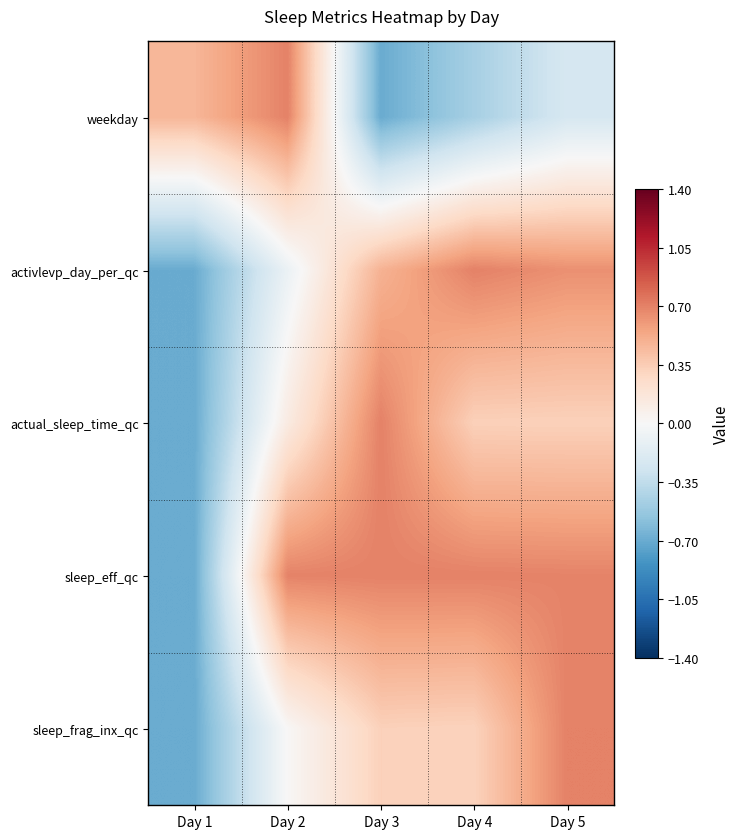

Reading left to right, transcribe all the data shown in this chart.

weekday: Day 1=0.5	Day 2=0.7	Day 3=-0.7	Day 4=-0.5	Day 5=-0.2
activlevp_day_per_qc: Day 1=-0.7	Day 2=-0.1	Day 3=0.5	Day 4=0.7	Day 5=0.6
actual_sleep_time_qc: Day 1=-0.7	Day 2=0.1	Day 3=0.7	Day 4=0.3	Day 5=0.3
sleep_eff_qc: Day 1=-0.7	Day 2=0.7	Day 3=0.7	Day 4=0.7	Day 5=0.7
sleep_frag_inx_qc: Day 1=-0.7	Day 2=0.0	Day 3=0.3	Day 4=0.3	Day 5=0.7